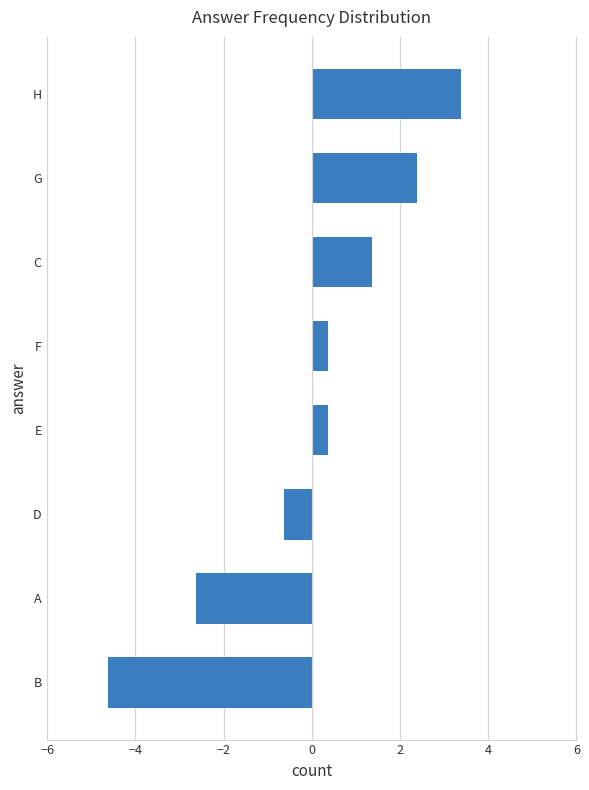

Read the value at F.

0.4